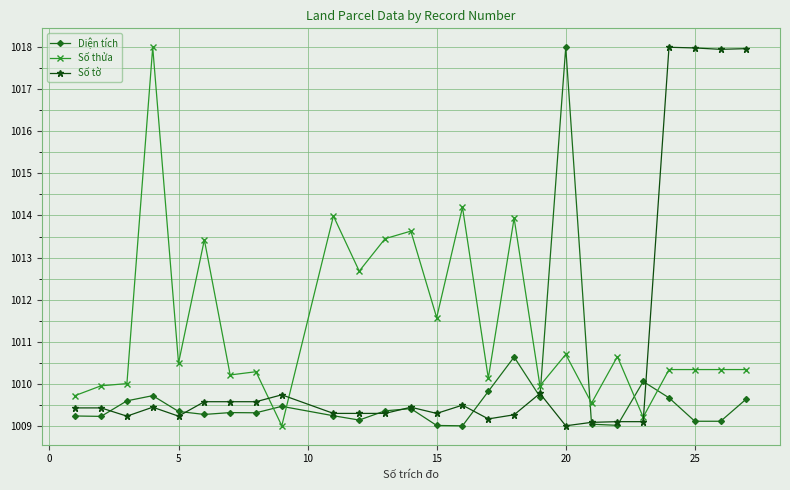

List the series in order of their overall mean, highest first.

Số thửa, Số tờ, Diện tích